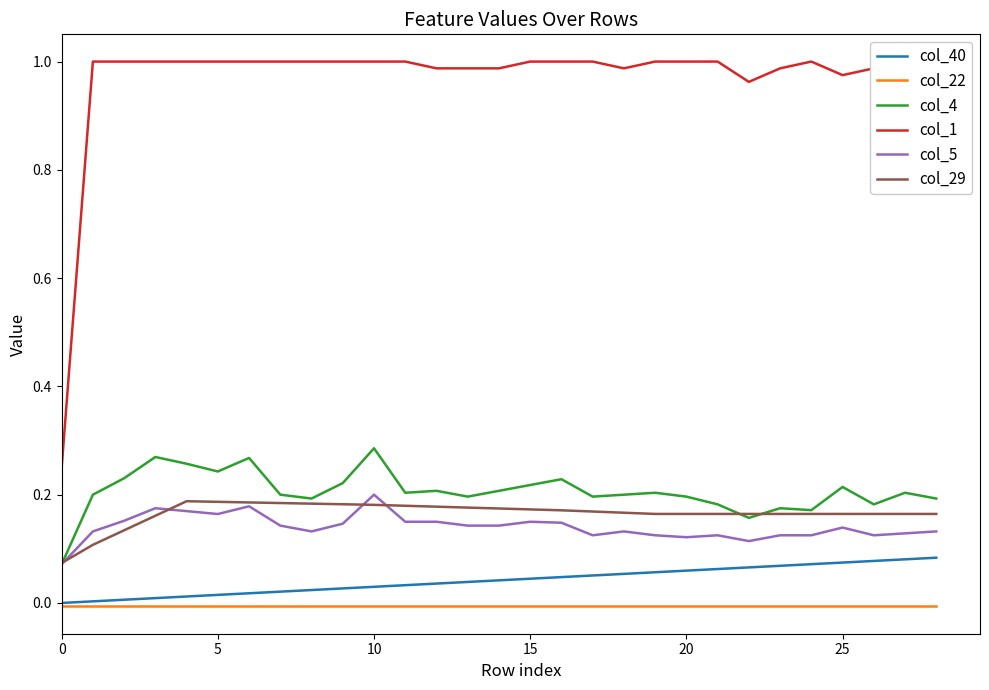

How many intersections are there between col_5 and col_29?

4